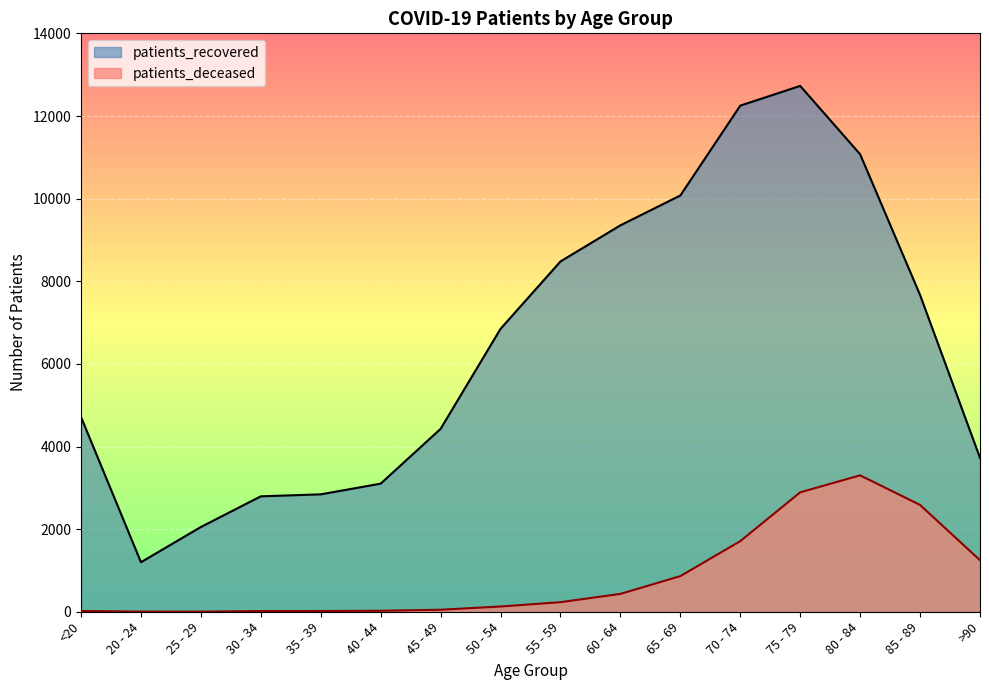

True or false: patients_deceased has a value of 5603 at 80 - 84.

False